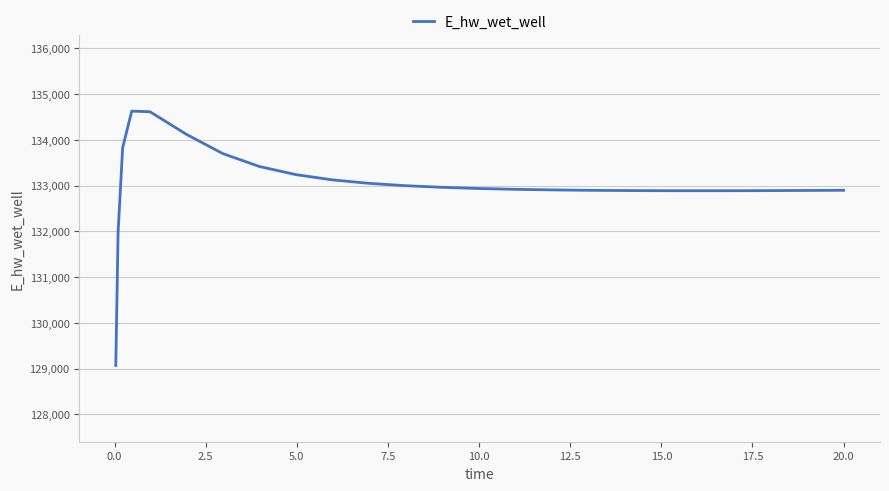

What is the difference between the maximum and minimum values?

5557.9